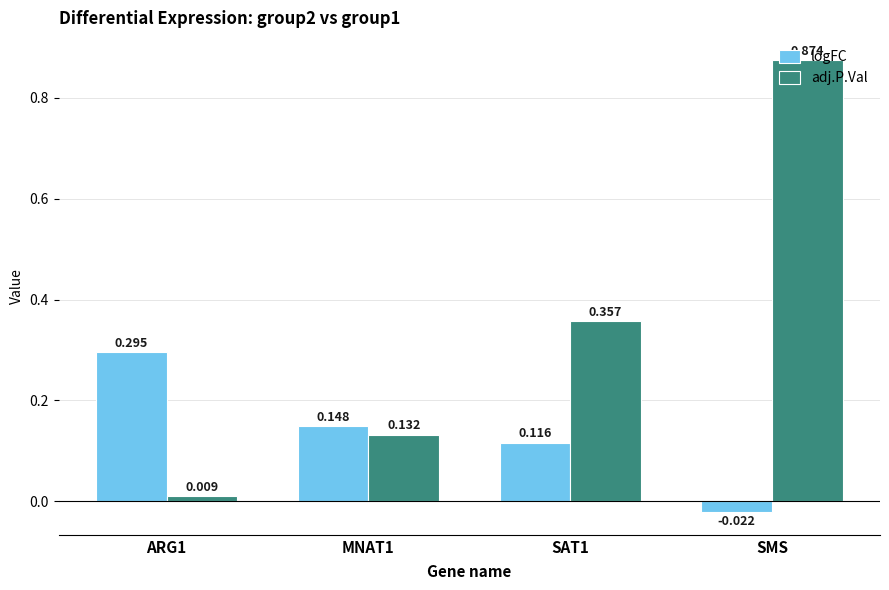

Between MNAT1 and SMS, which series saw the biggest shift?

adj.P.Val